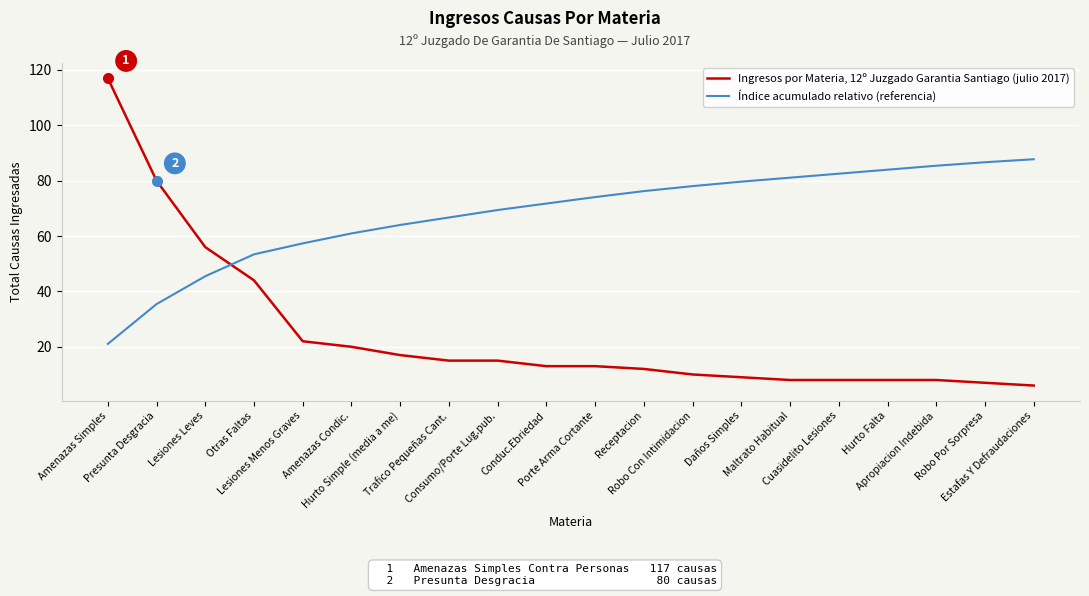

What is the difference between the second highest and second lowest values in the Ingresos por Materia, 12º Juzgado Garantia Santiago (julio 2017) series?

73.0